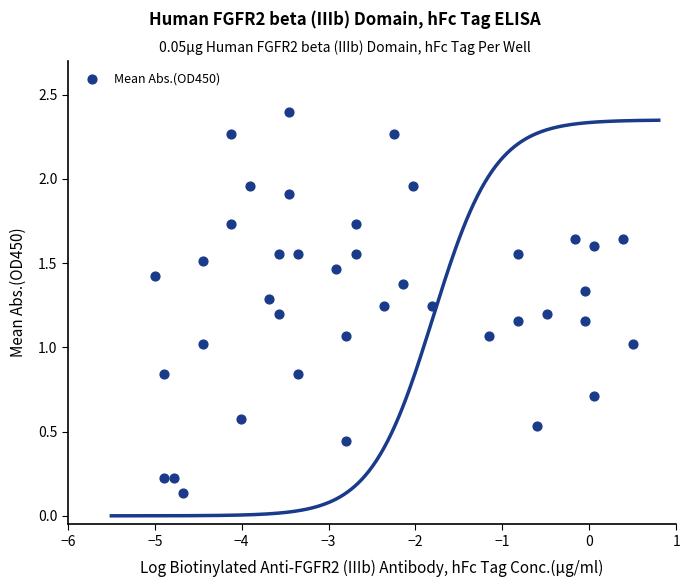

What is the range of X values (max minus min)?

5.5